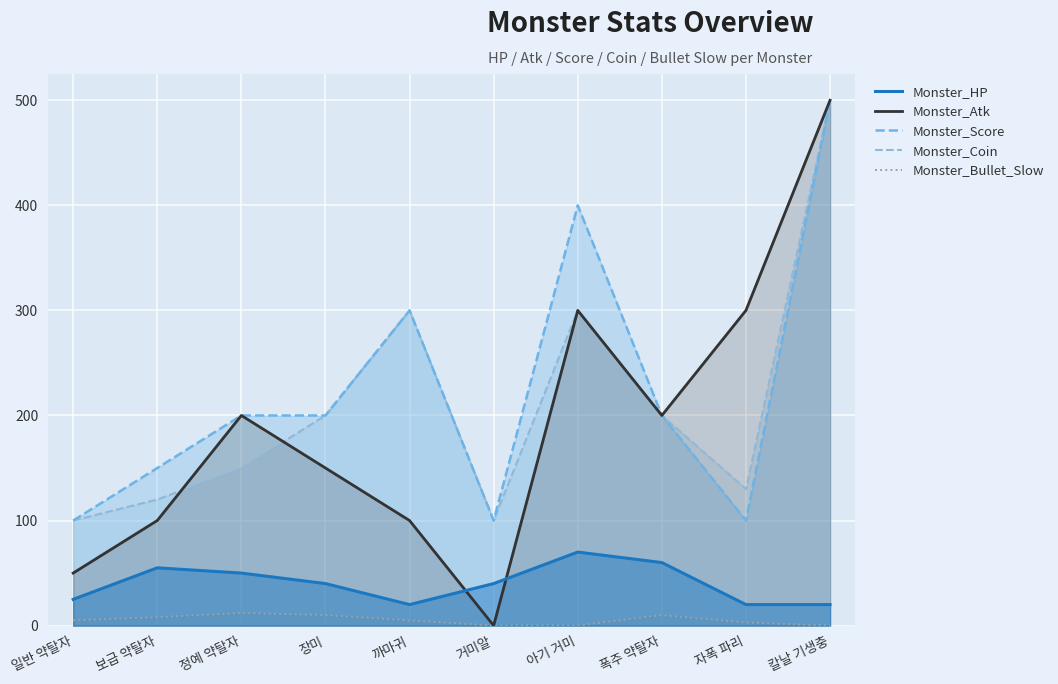

The value of Monster_Bullet_Slow at 아기 거미 is 0. True or false?

True